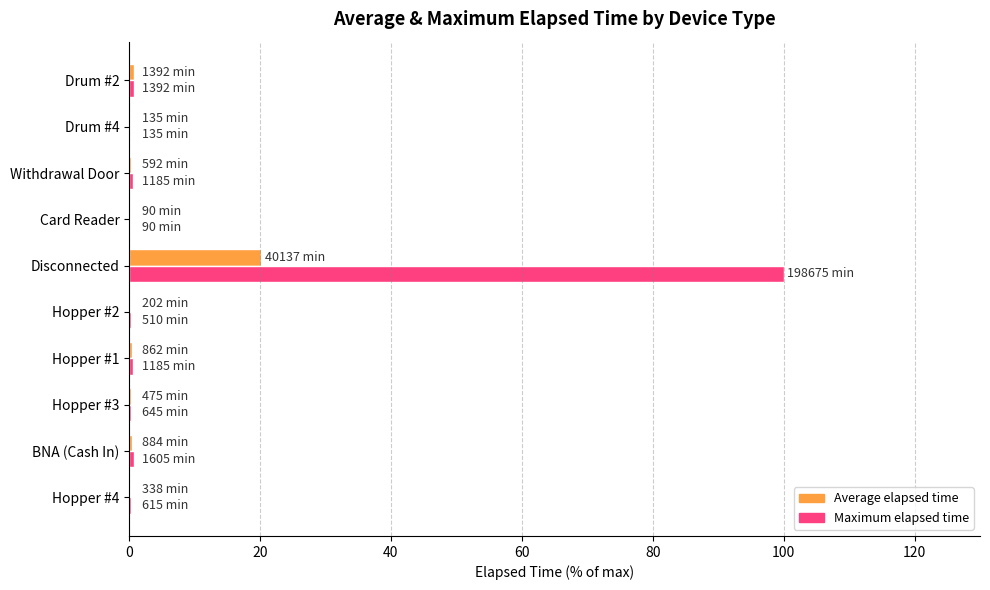

What is the greatest value displayed?

100.0